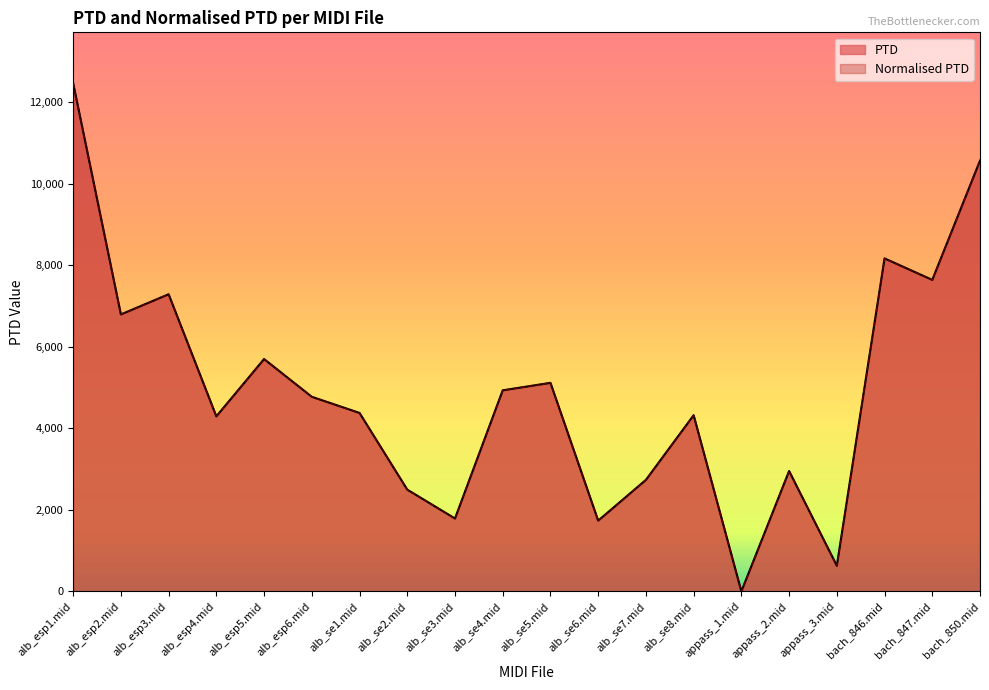

Which has a higher value, alb_se3.mid or bach_846.mid?

bach_846.mid